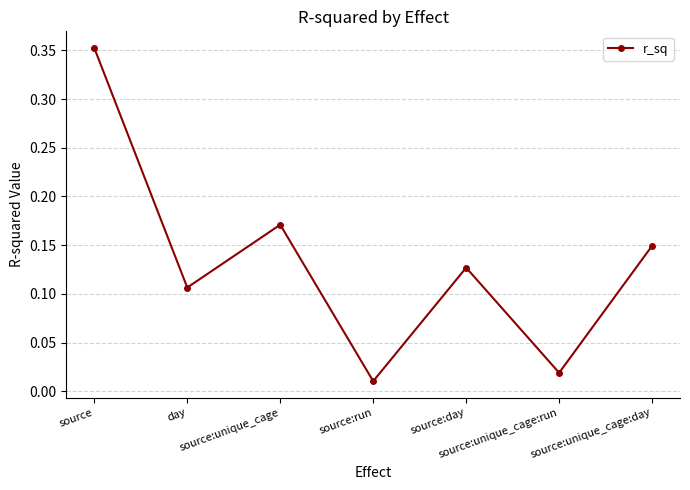

What is the difference between the maximum and minimum values?

0.3